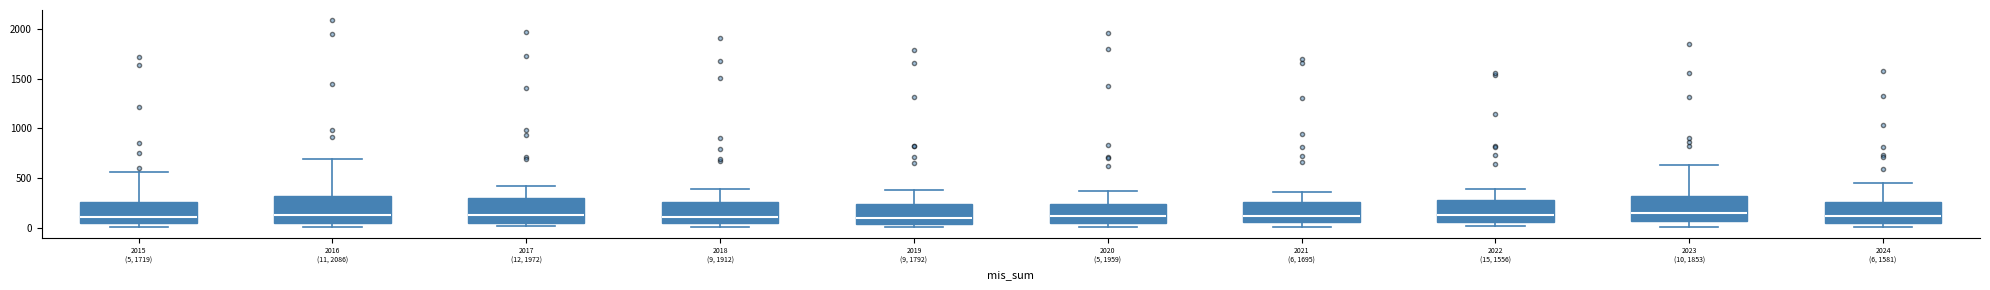

Reading left to right, transcribe this box plot: for each box, give where its median line is, the range the box spans, and where its two whiskers end, as read against the y-axis. The values are not printed on the chart, so give them approximately, as read against the axis.

2015 (5, 1719): median 100, box 50 to 250, whiskers 0 to 550
2016 (11, 2086): median 150, box 50 to 300, whiskers 0 to 700
2017 (12, 1972): median 100, box 50 to 300, whiskers 0 to 400
2018 (9, 1912): median 100, box 50 to 250, whiskers 0 to 400
2019 (9, 1792): median 100, box 50 to 250, whiskers 0 to 400
2020 (5, 1959): median 100, box 50 to 250, whiskers 0 to 350
2021 (6, 1695): median 100, box 50 to 250, whiskers 0 to 350
2022 (15, 1556): median 100, box 50 to 250, whiskers 0 to 400
2023 (10, 1853): median 150, box 50 to 300, whiskers 0 to 650
2024 (6, 1581): median 100, box 50 to 250, whiskers 0 to 450